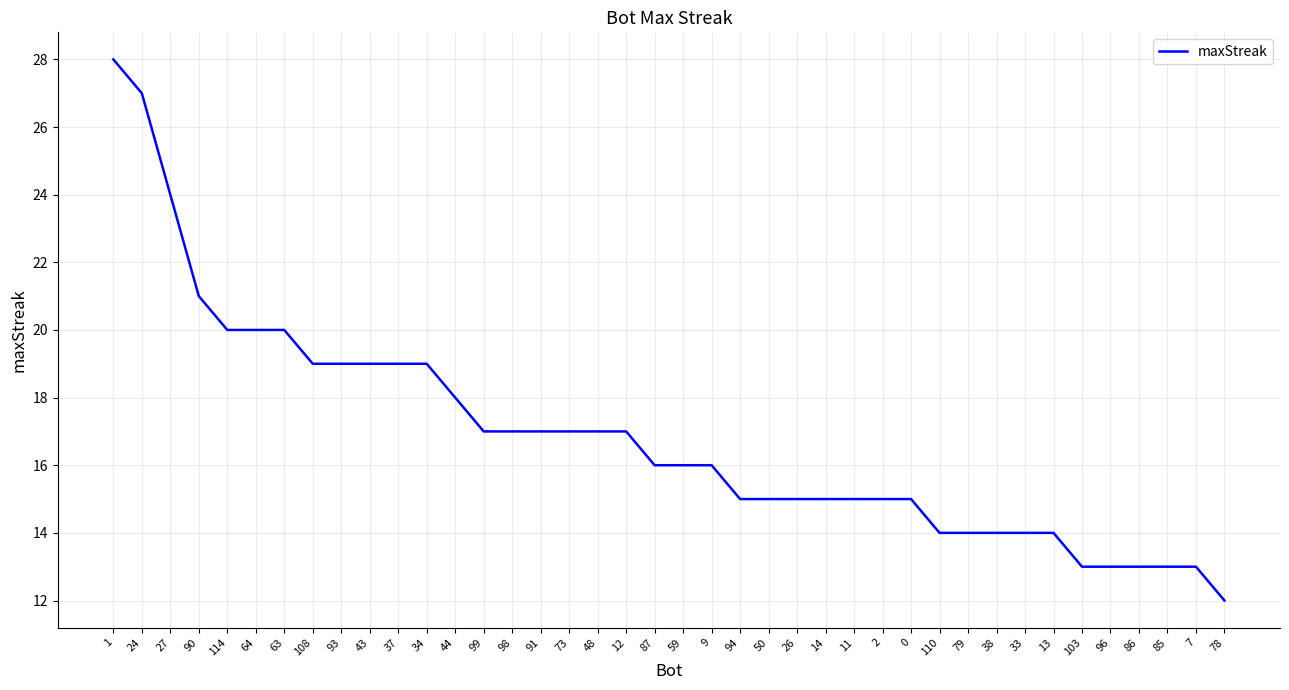

What is the sum of the values at 33 and 73?

31